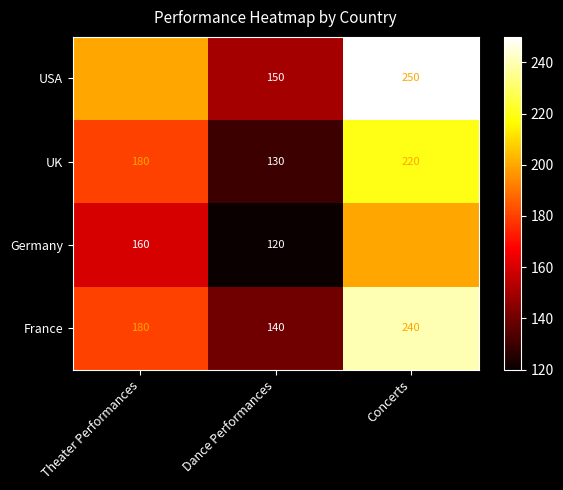

List the series in order of their peak value, lowest first.

Germany, UK, France, USA